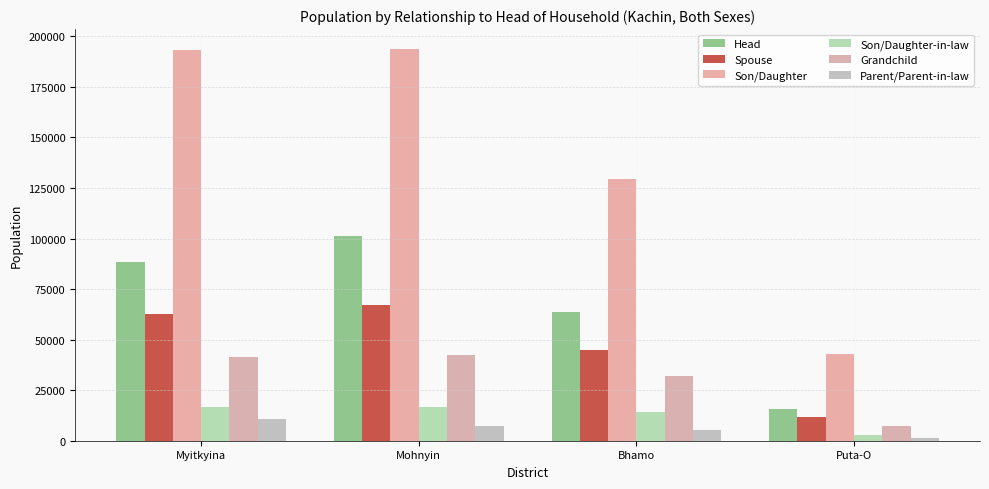

What position from the right is Puta-O?

1